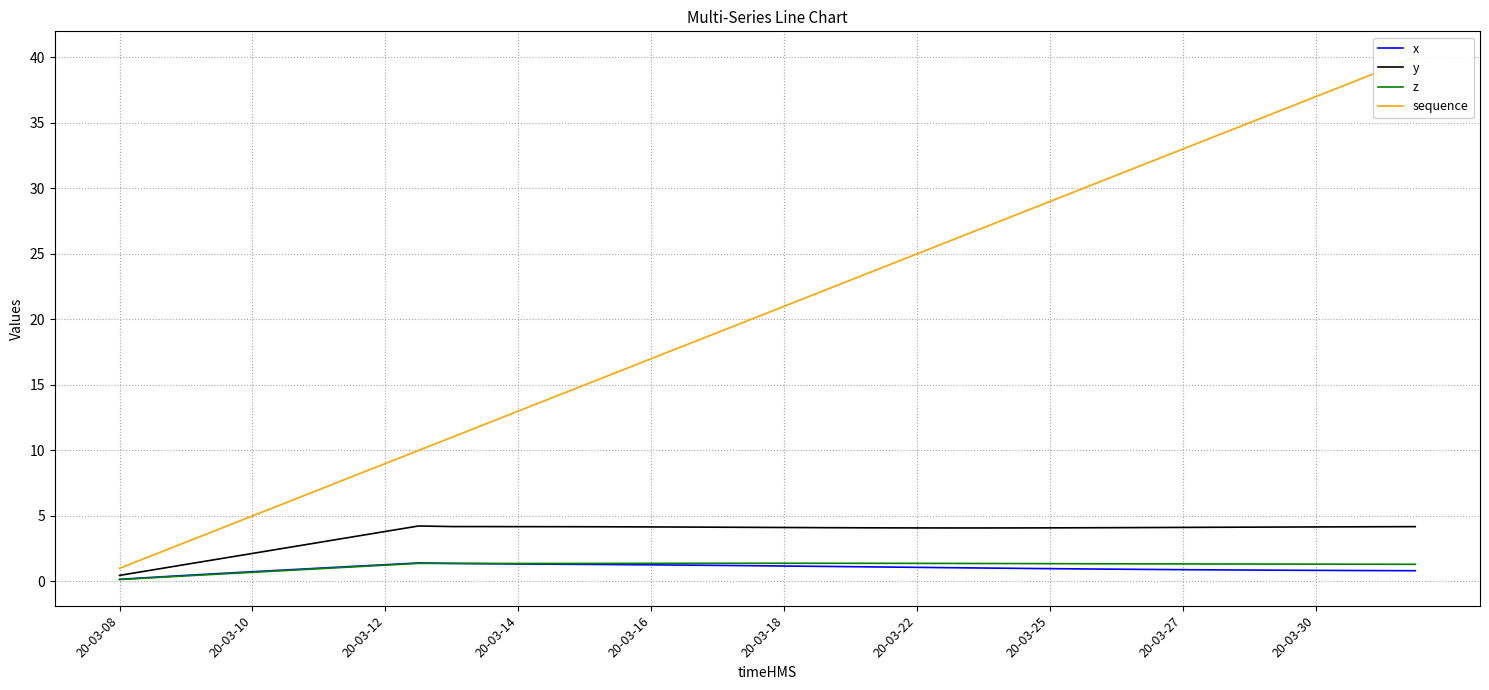

Where do z and x first cross each other?

10 and 11